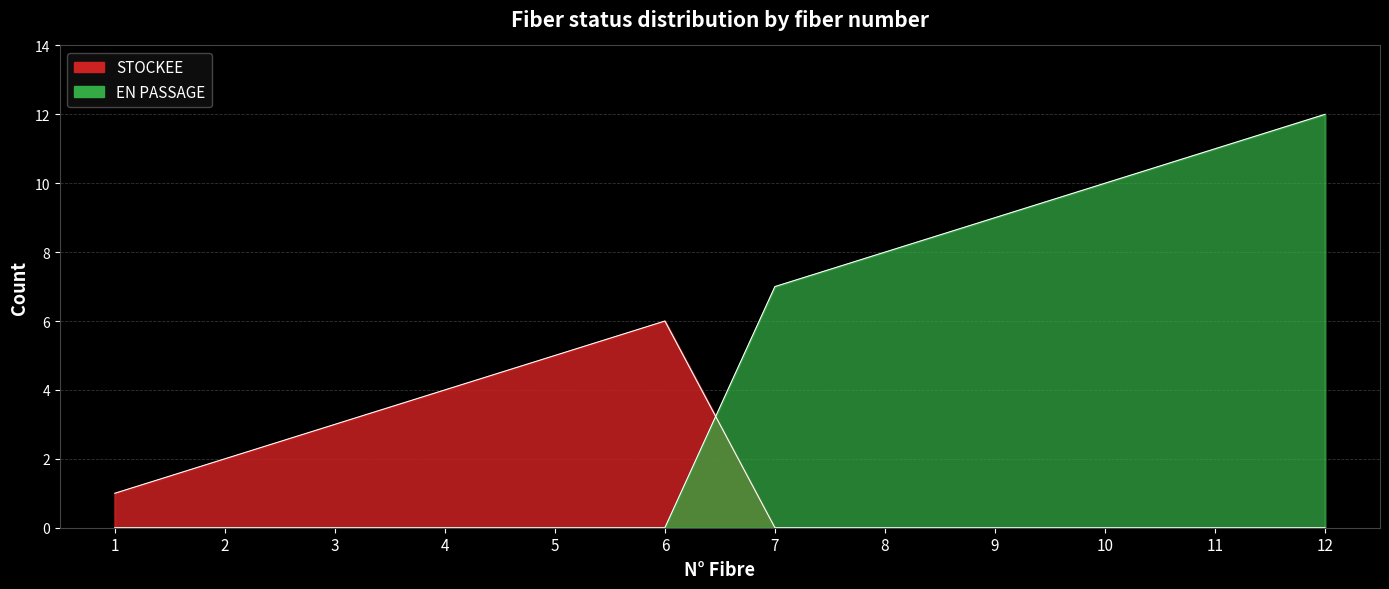

Which category has the highest value across all series?

12